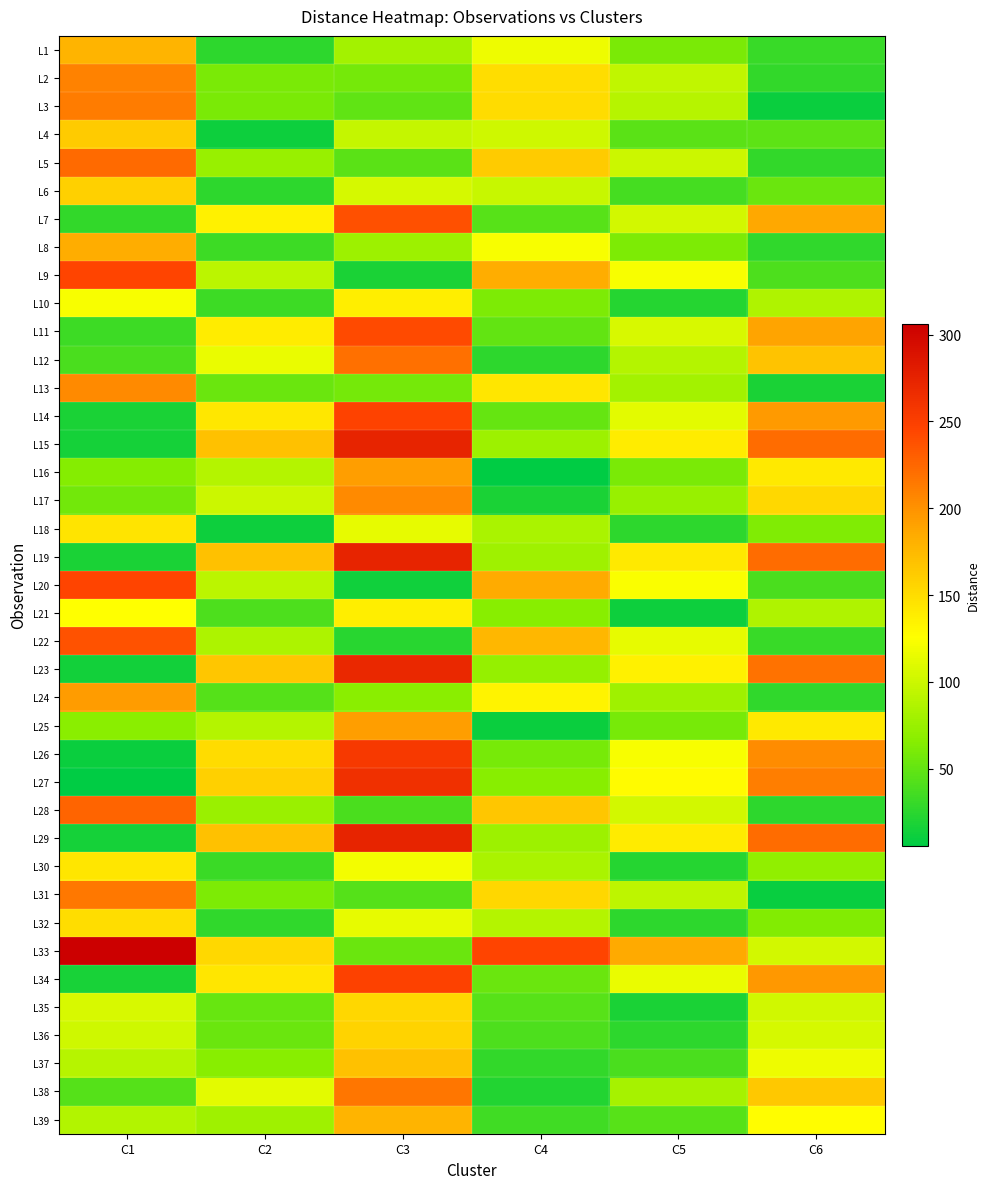

Which series has the widest spread of values?

L15